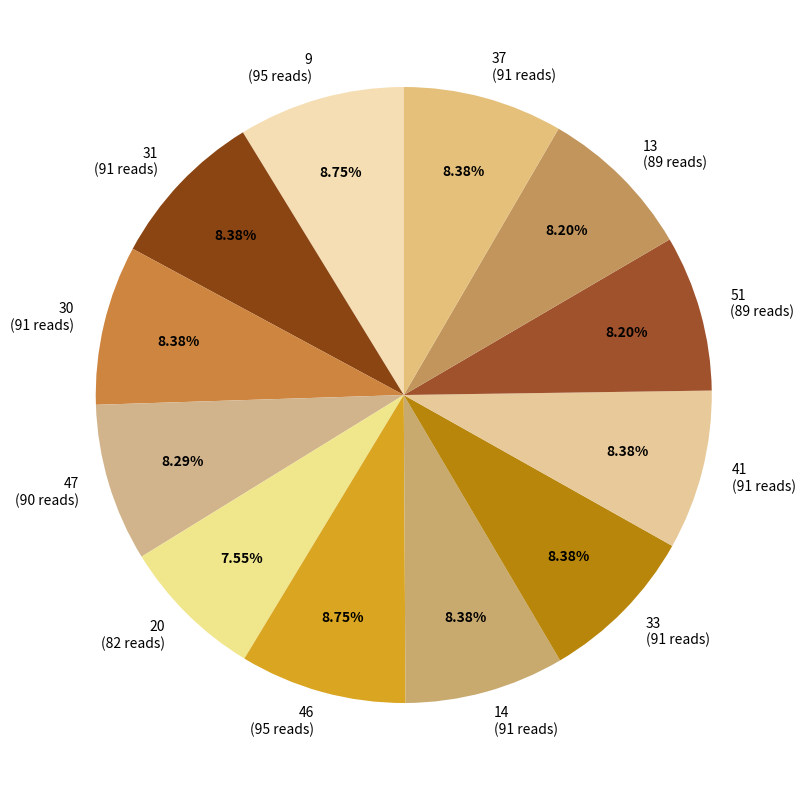

What is the ratio of the value at 31 (91 reads) to the value at 9 (95 reads)?

1.0